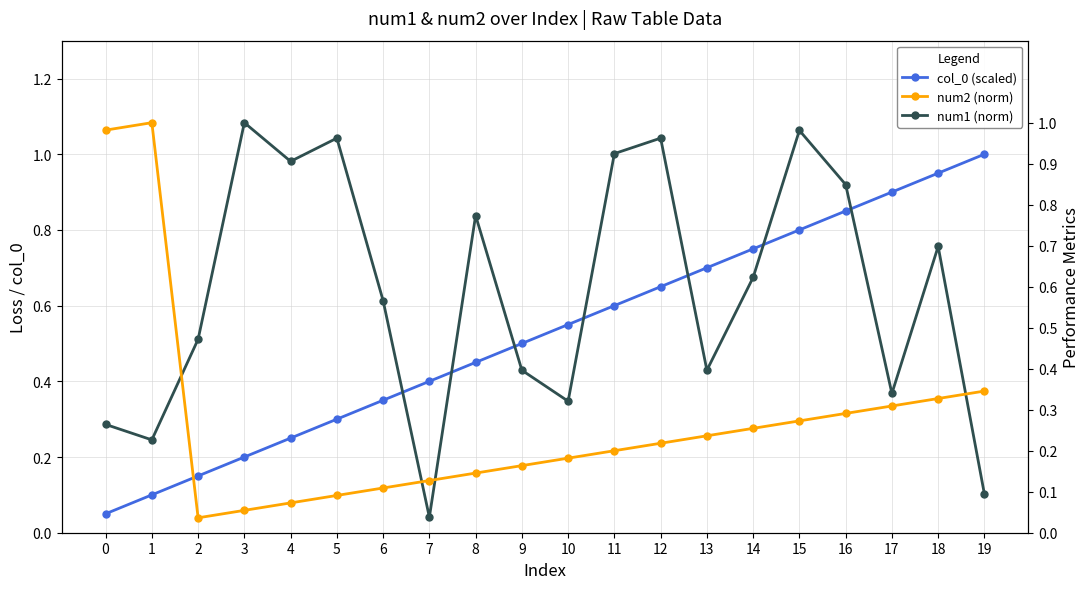

Does the chart display data point markers on the line(s)?

Yes